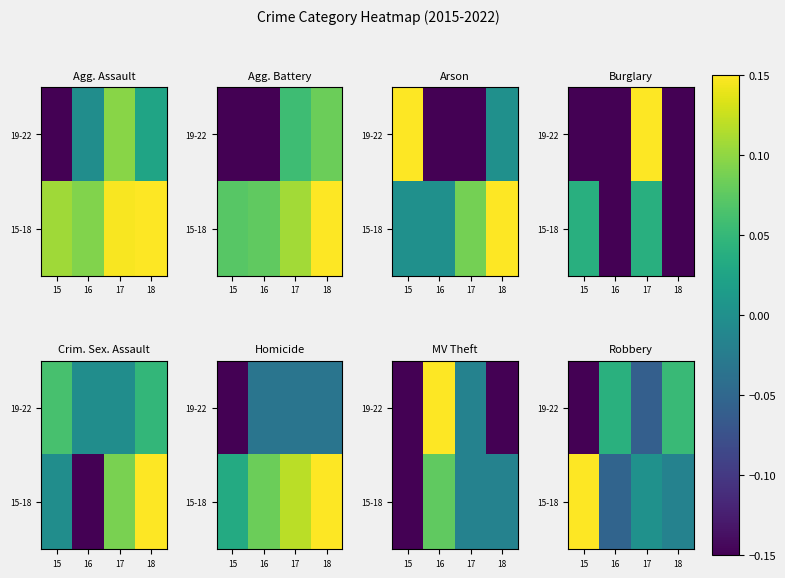

The value of 19-22 at 15 is -0.1. True or false?

True